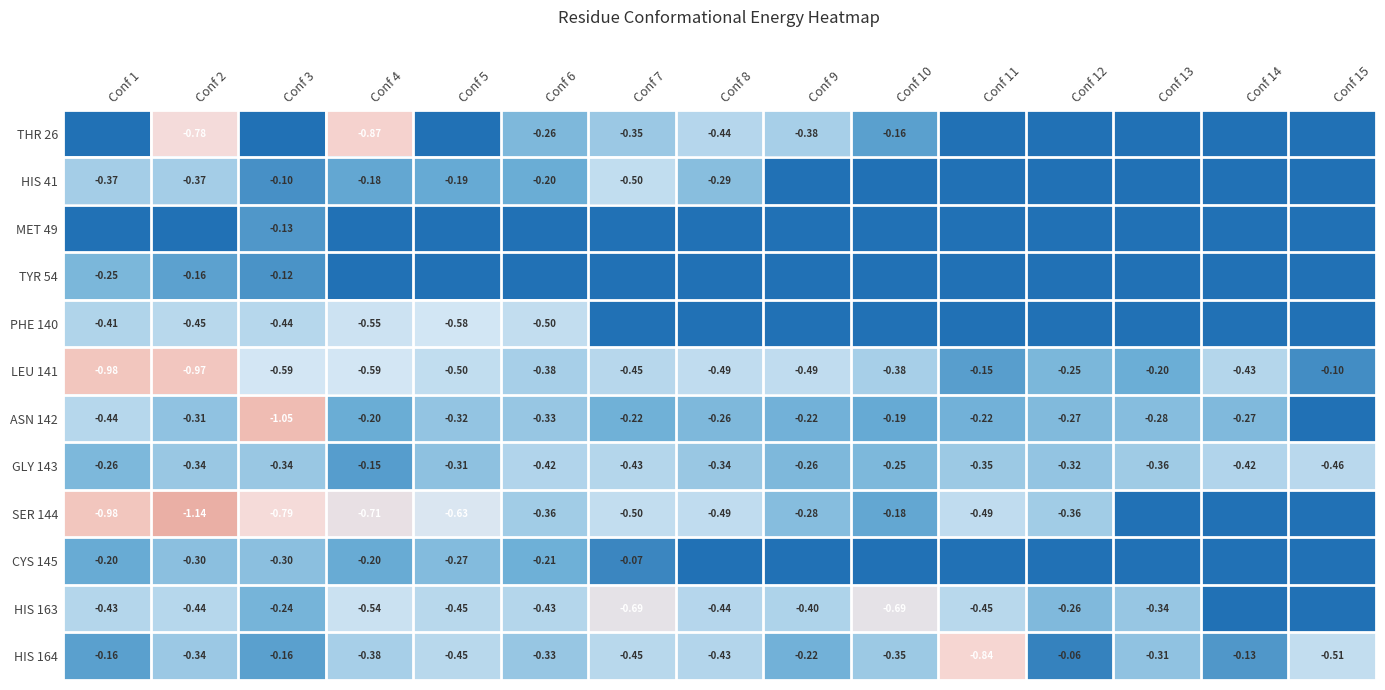

Is the value of HIS 163 at Conf 2 greater than the value of HIS 164 at Conf 14?

No